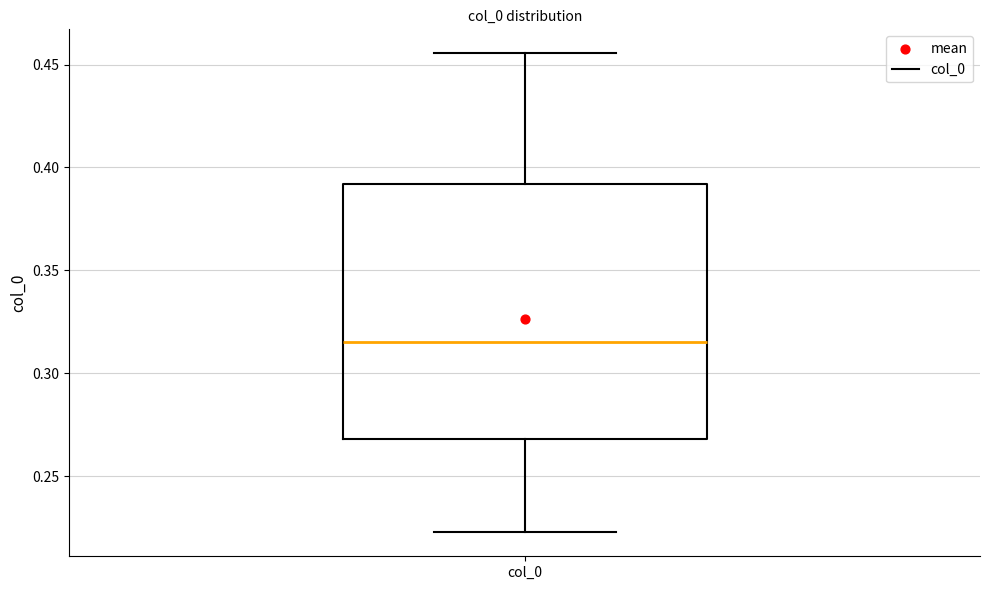

Where does the lower whisker of the box for col_0 end on the y-axis? The values are not printed on the chart, so give them approximately, as read against the axis.

0.225